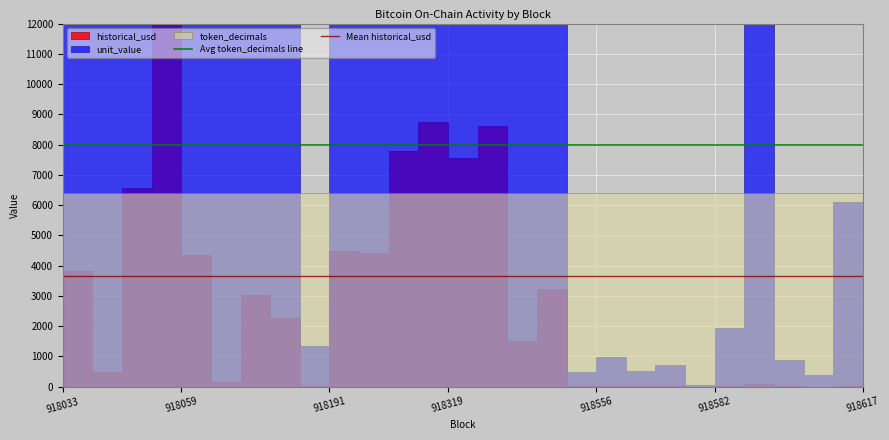

Which series has the largest total across all categories?

Avg token_decimals line